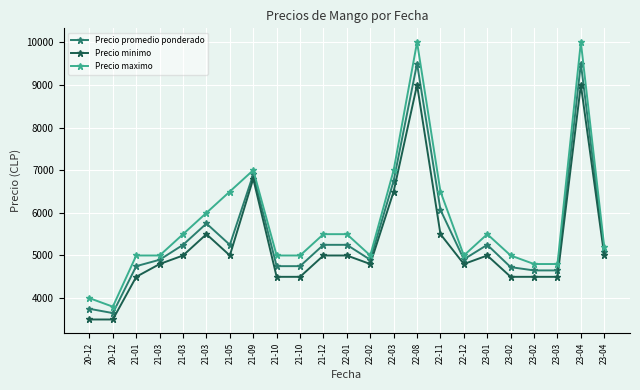

What is the difference between the maximum and minimum values in the Precio promedio ponderado series?

5850